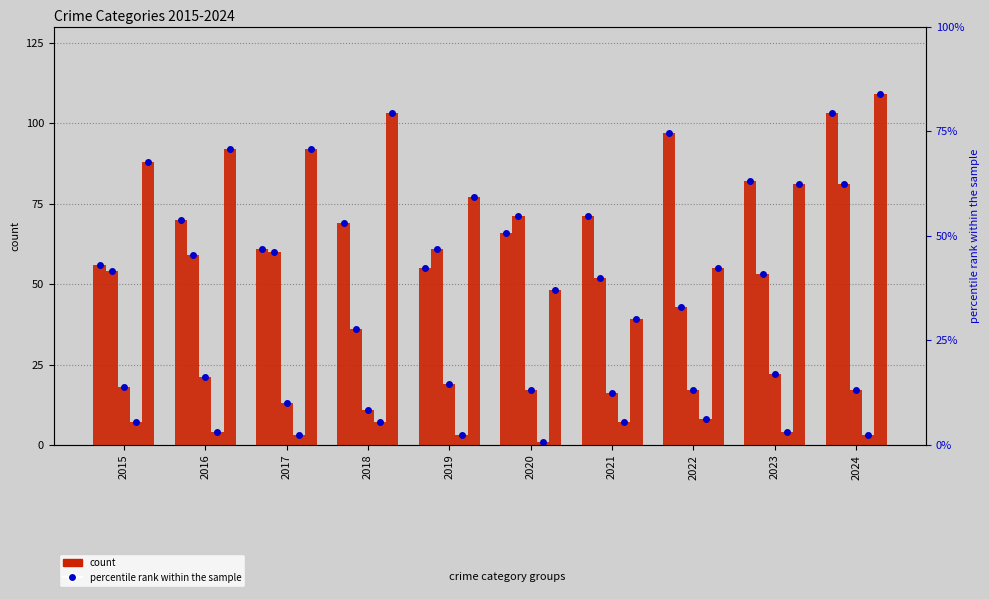

The value of Robbery at 2018 is 137. True or false?

False